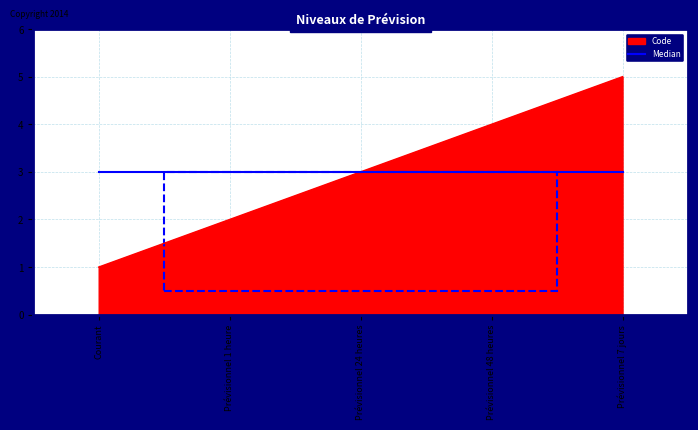

List the labels in order of Code value, smallest first.

Courant, Prévisionnel 1 heure, Prévisionnel 24 heures, Prévisionnel 48 heures, Prévisionnel 7 jours